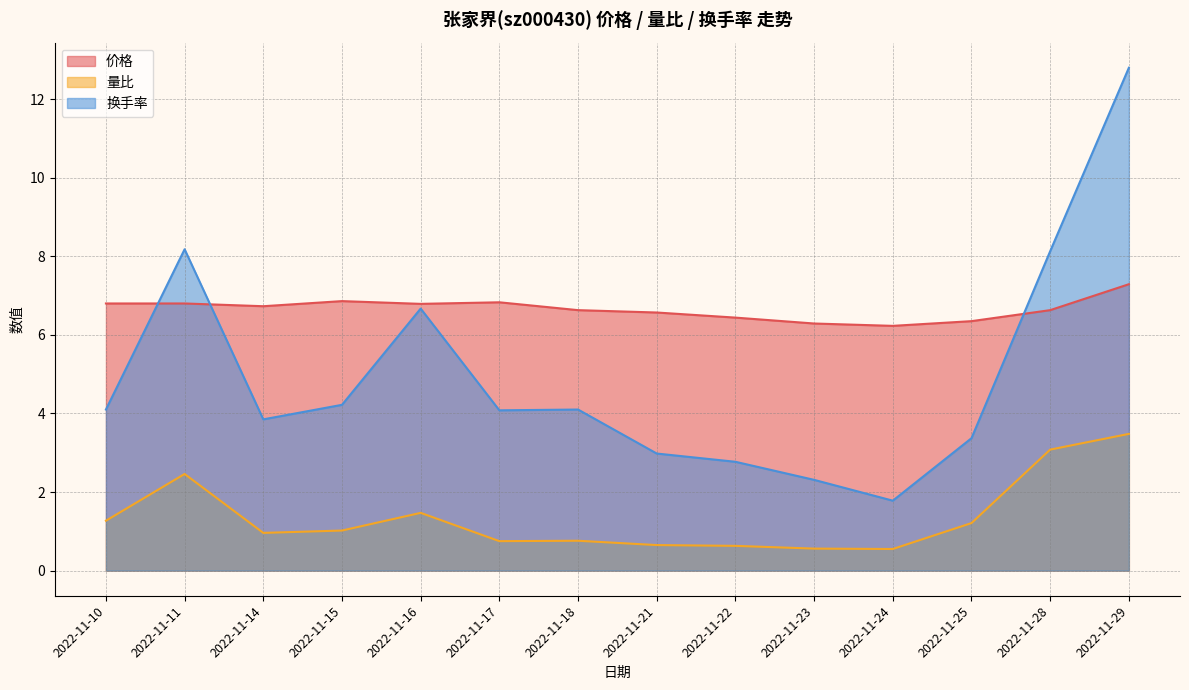

What is the difference between the highest and lowest values at 2022-11-25?

5.1